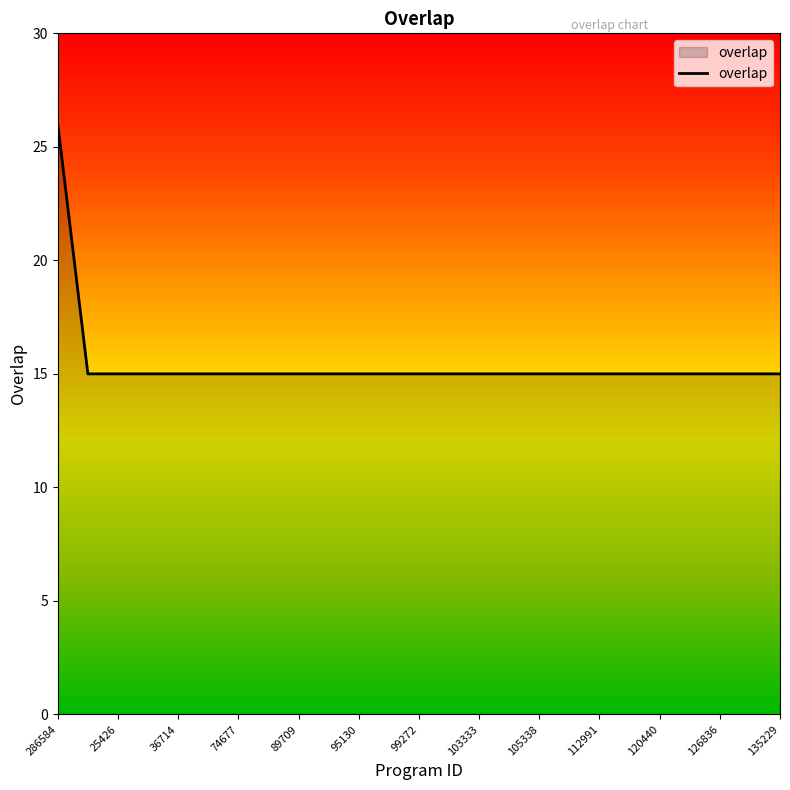

Reading right to left, what are all the values shown in this chart?

15	15	15	15	15	15	15	15	15	15	15	15	15	15	15	15	15	15	15	15	15	15	15	15	26